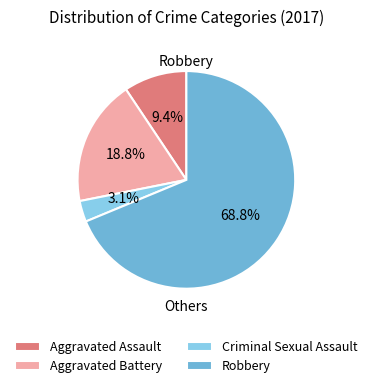

Which has a higher value, Robbery or Criminal Sexual Assault?

Robbery